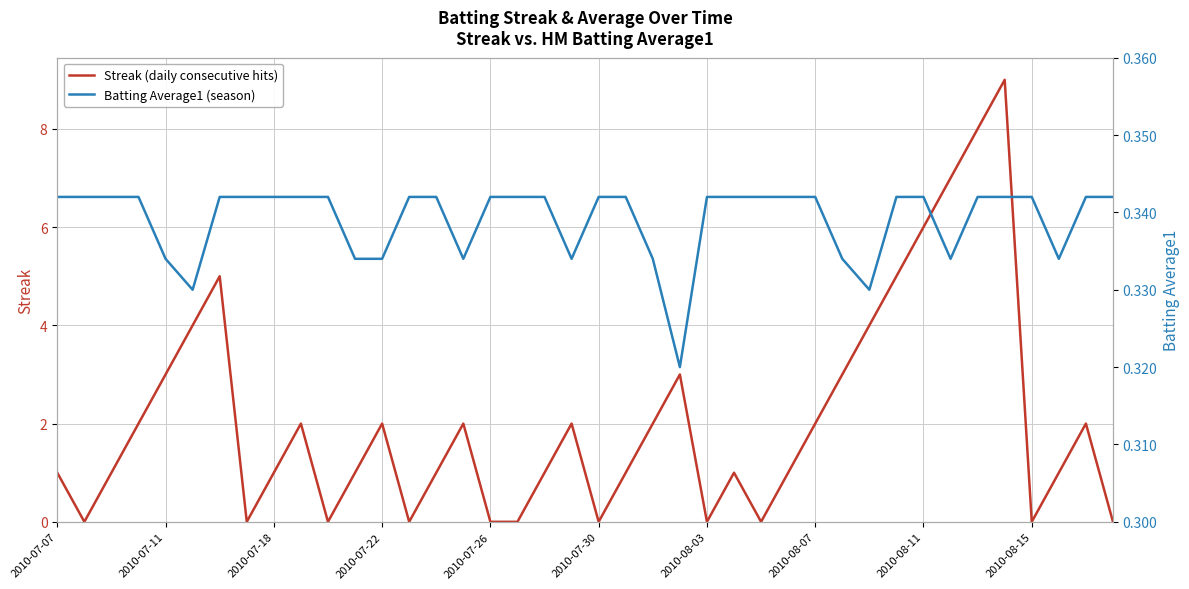

Rank the series by their average value, from lowest to highest.

Batting Average1 (season), Streak (daily consecutive hits)